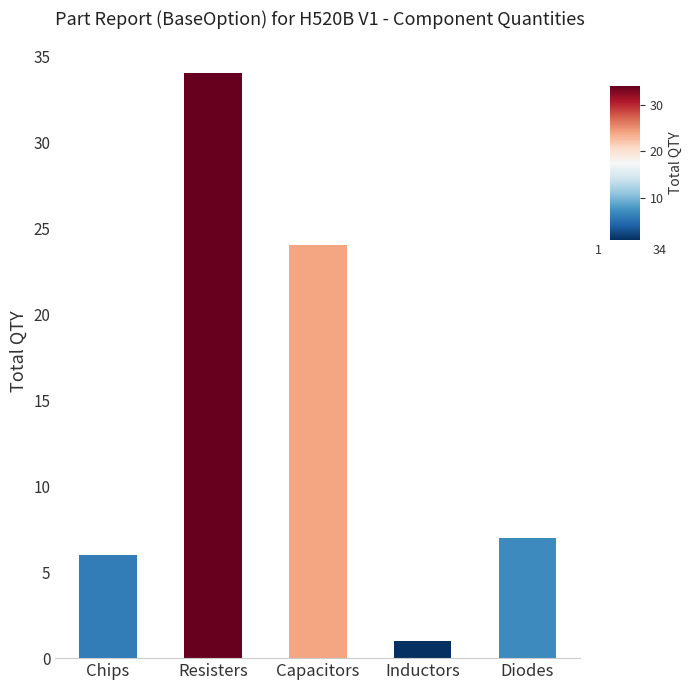

What is the label of the 5th bar from the right?

Chips